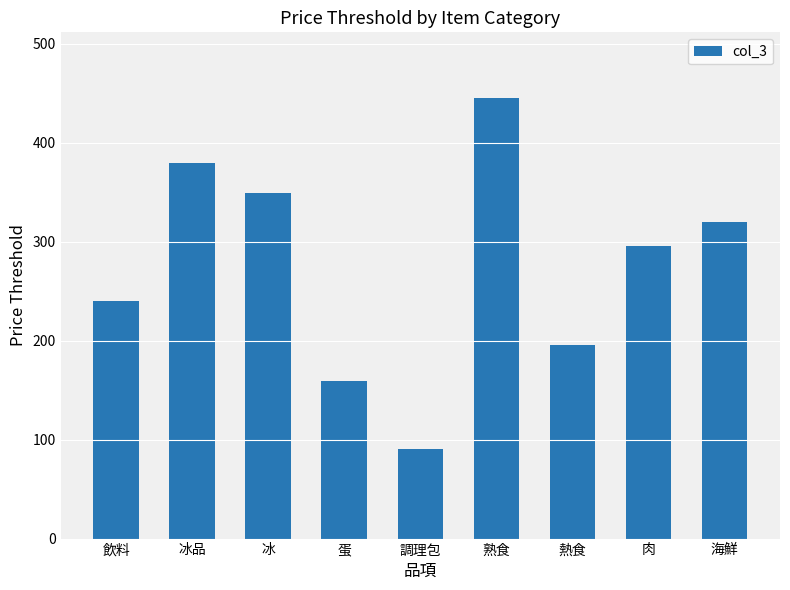

Approximately how many times larger is the value at 冰品 compared to 肉?

1.3